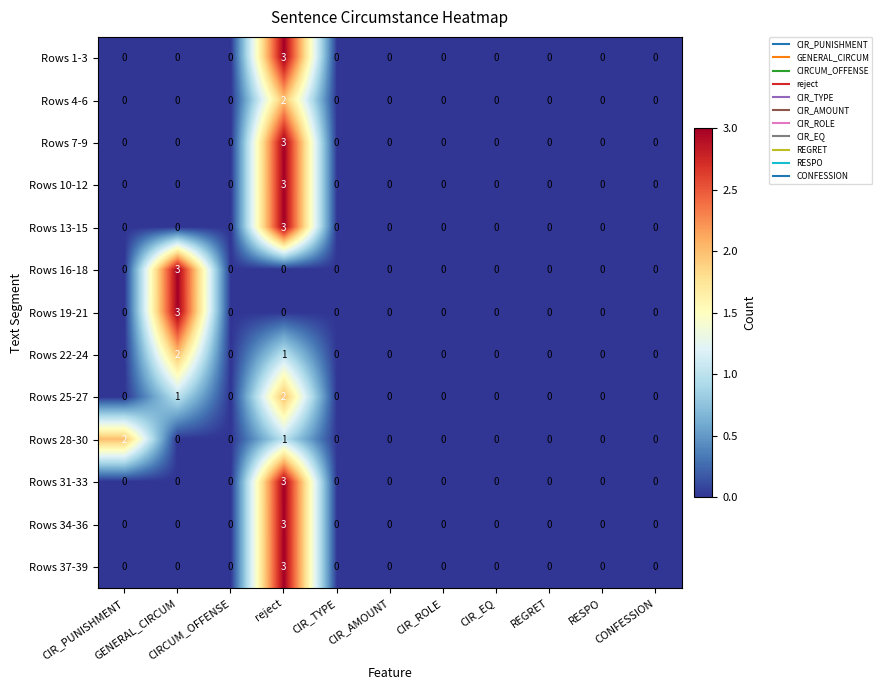

What is the difference between the maximum and minimum values in the Rows 19-21 series?

3